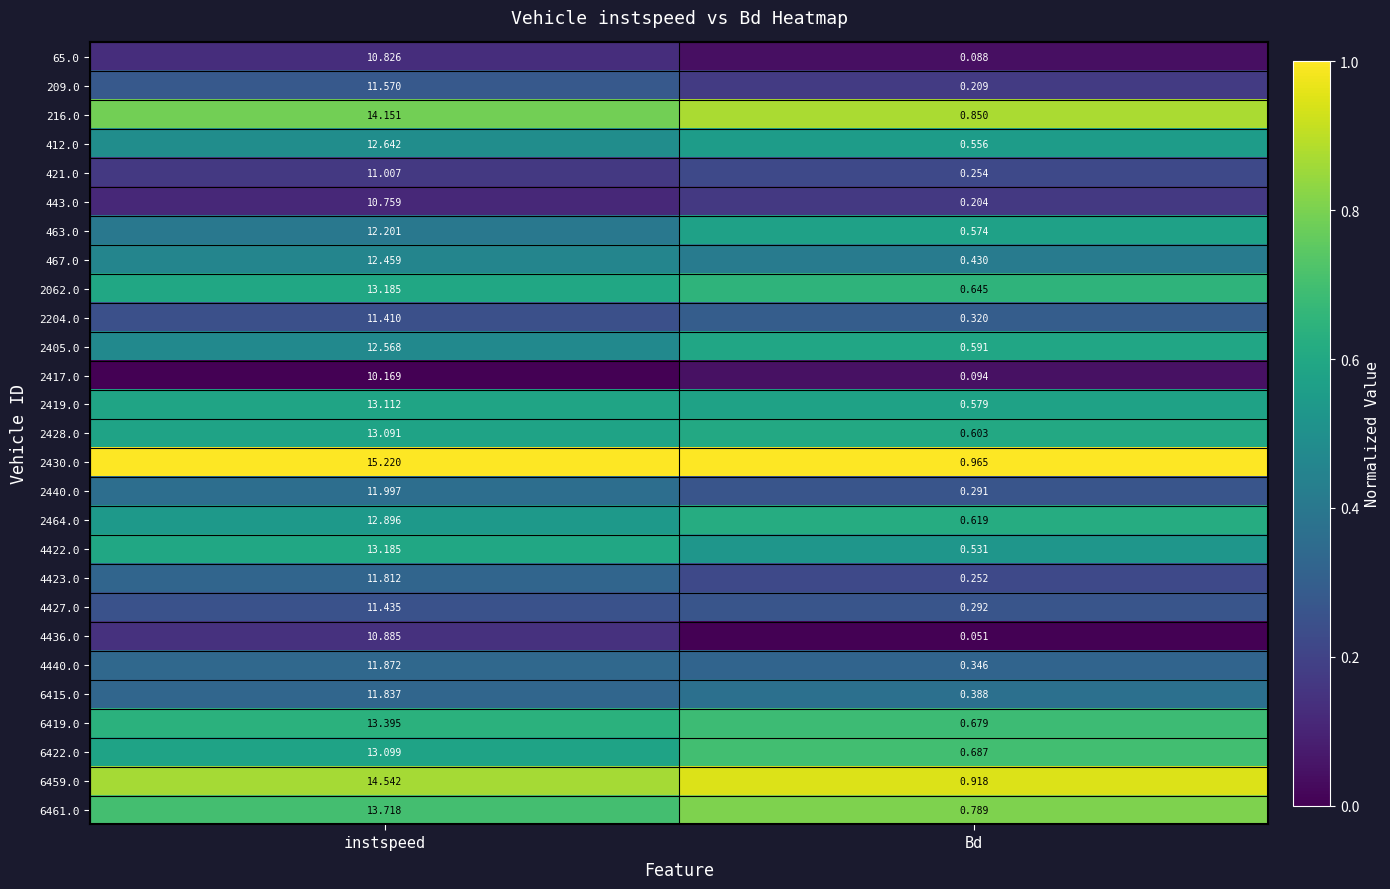

Rank the series at Bd from lowest to highest value.

4436.0, 65.0, 2417.0, 443.0, 209.0, 4423.0, 421.0, 2440.0, 4427.0, 2204.0, 4440.0, 6415.0, 467.0, 4422.0, 412.0, 463.0, 2419.0, 2405.0, 2428.0, 2464.0, 2062.0, 6419.0, 6422.0, 6461.0, 216.0, 6459.0, 2430.0